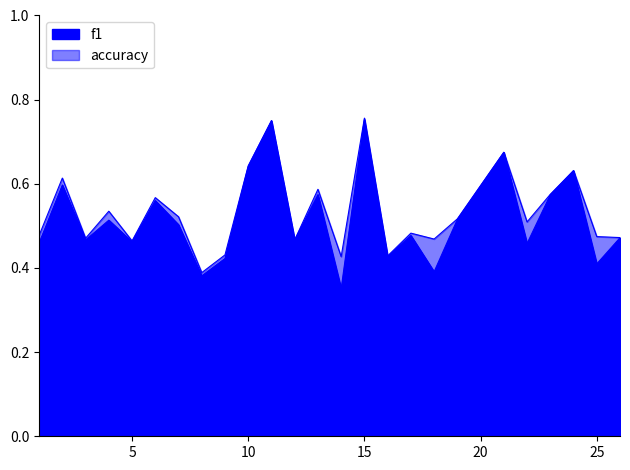

Rank the series by their maximum value, from highest to lowest.

accuracy, f1